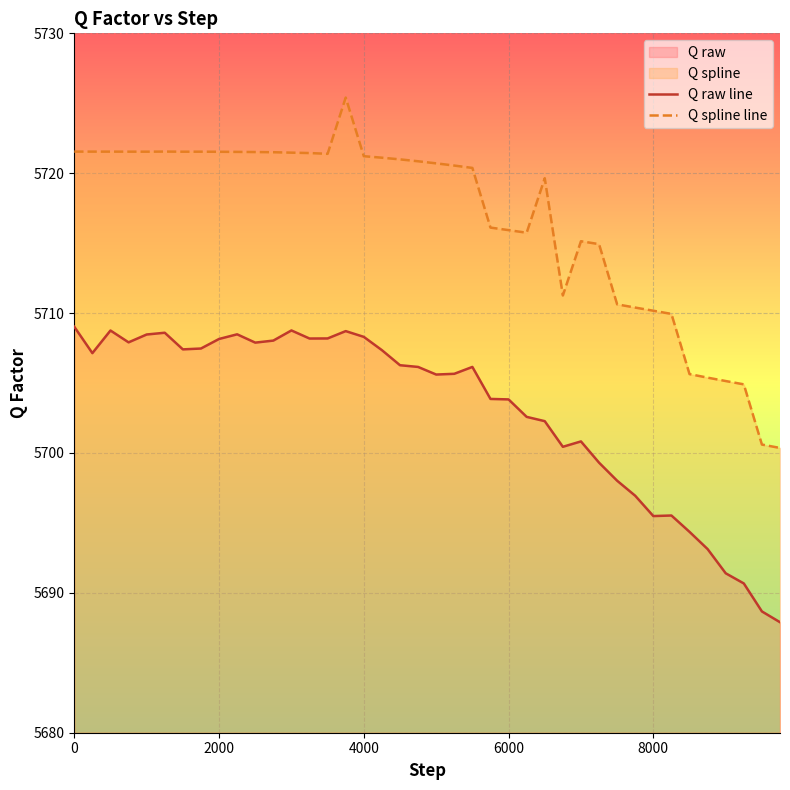

True or false: Q spline line and Q raw line intersect in this chart.

False